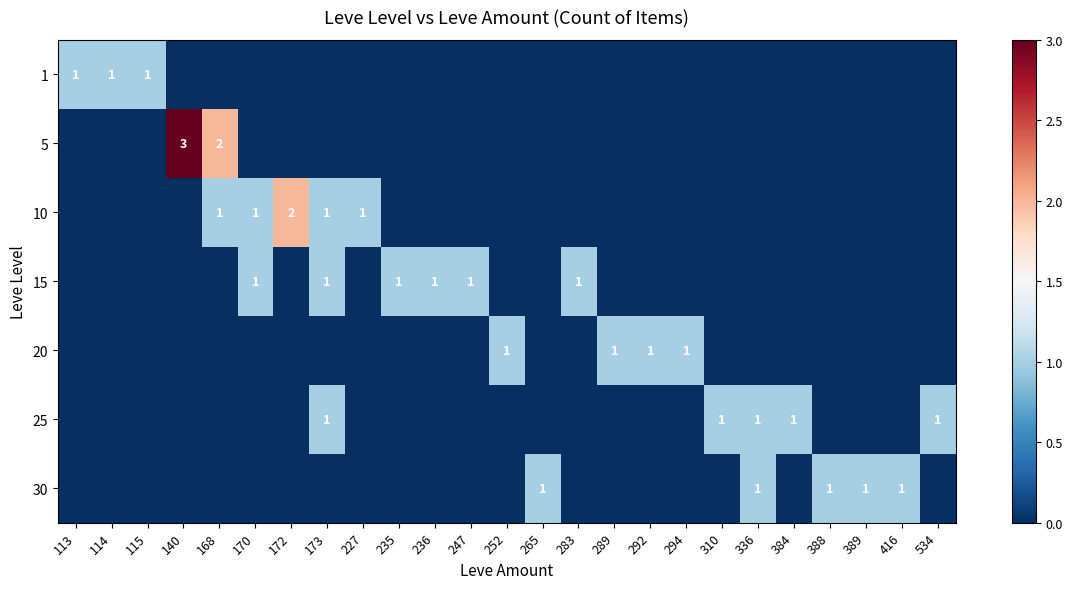

How many categories are shown in the chart?

25